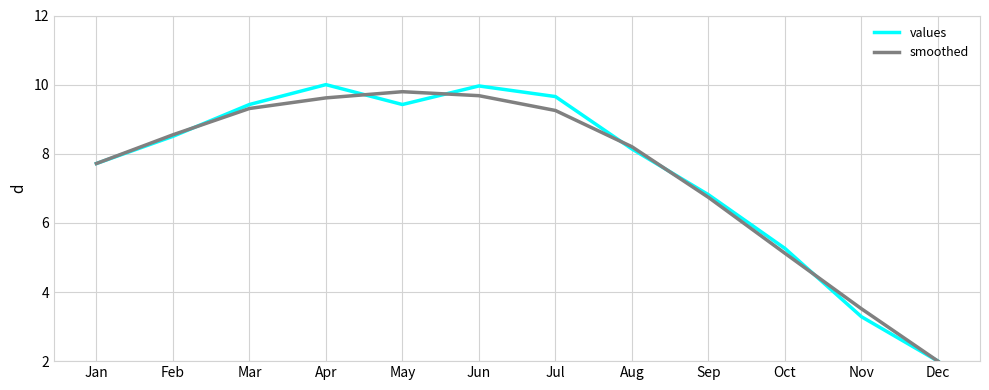

Is it true that smoothed equals 12.4 at Mar?

False